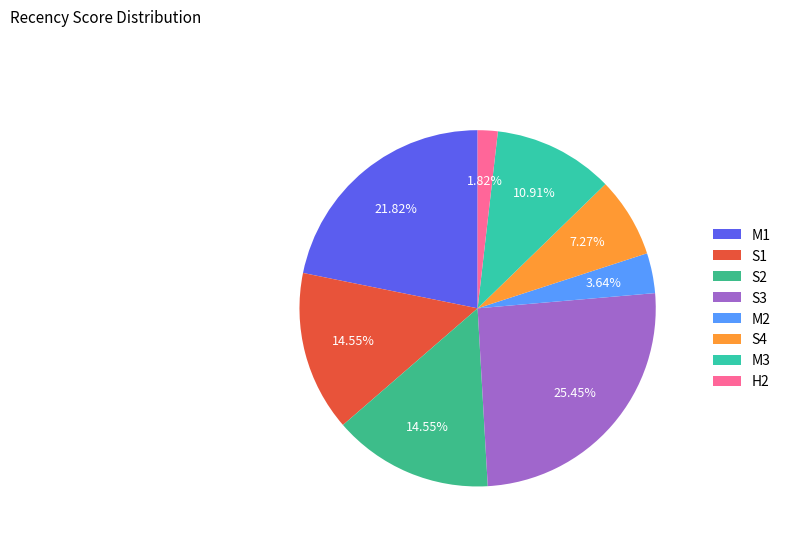

What percentage is the S3 slice, to the nearest percent?

25%